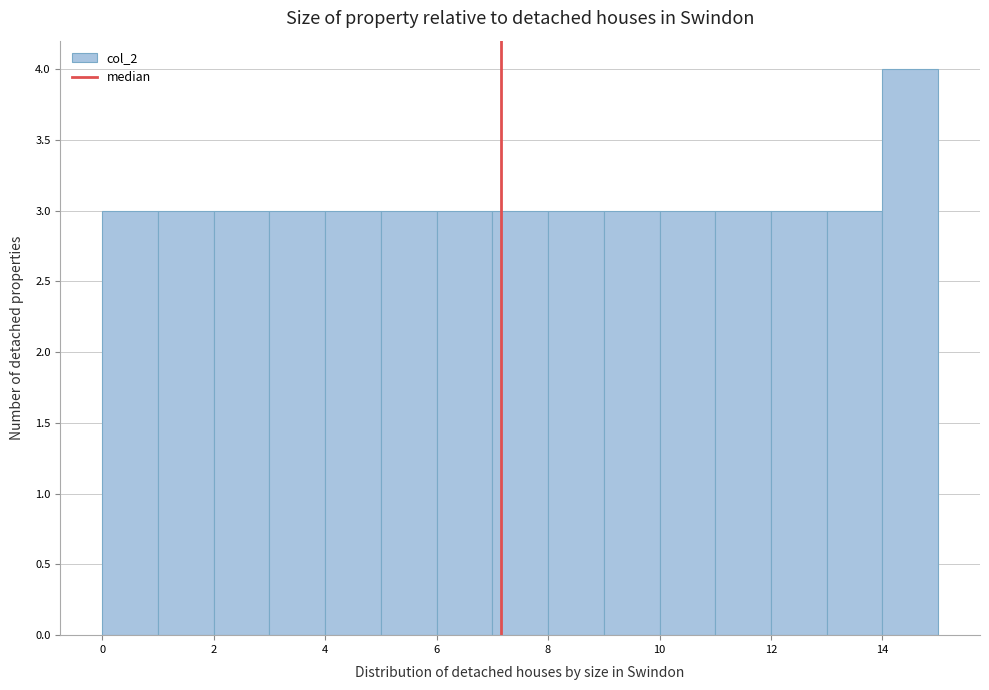

Reading left to right, list every bar in this chart as the range it spans on the x-axis followed by its height. The values are not printed on the chart, so give them approximately, as read against the axis.

0 to 1: 3
1 to 2: 3
2 to 3: 3
3 to 4: 3
4 to 5: 3
5 to 6: 3
6 to 7: 3
7 to 8: 3
8 to 9: 3
9 to 10: 3
10 to 11: 3
11 to 12: 3
12 to 13: 3
13 to 14: 3
14 to 15: 4